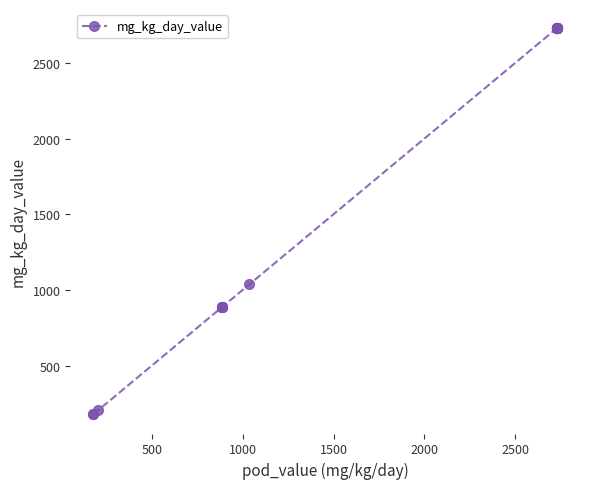

The value at 14 is 3765. True or false?

False